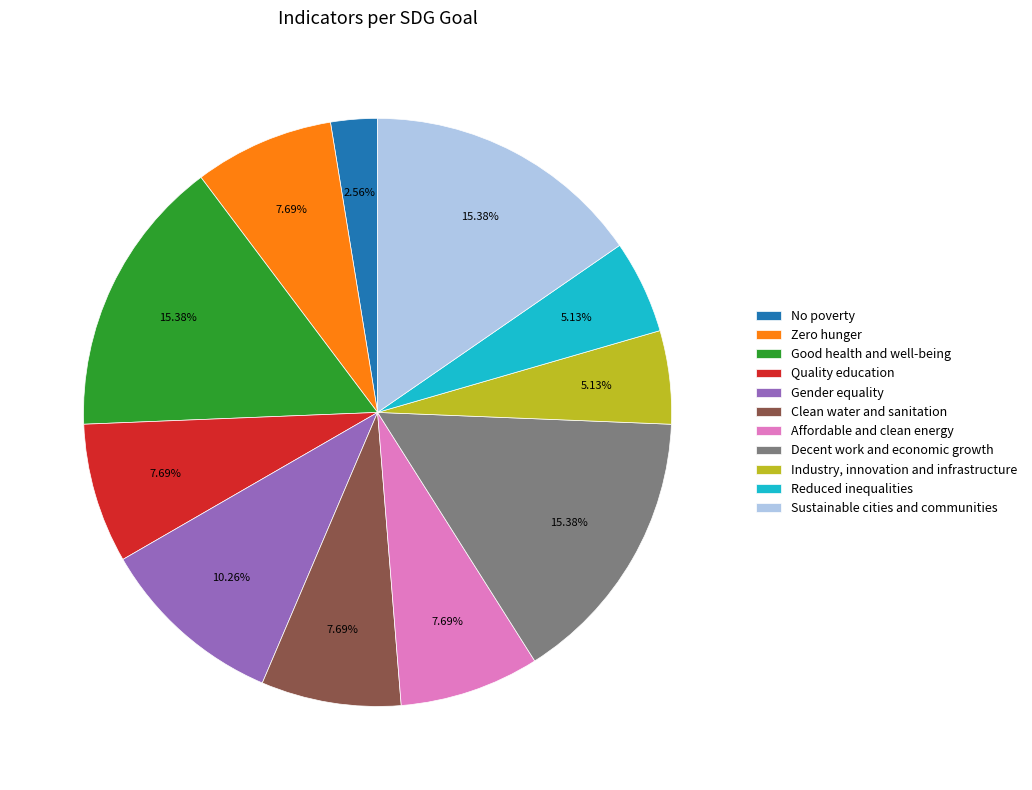

Which category has the smallest portion of the pie?

No poverty